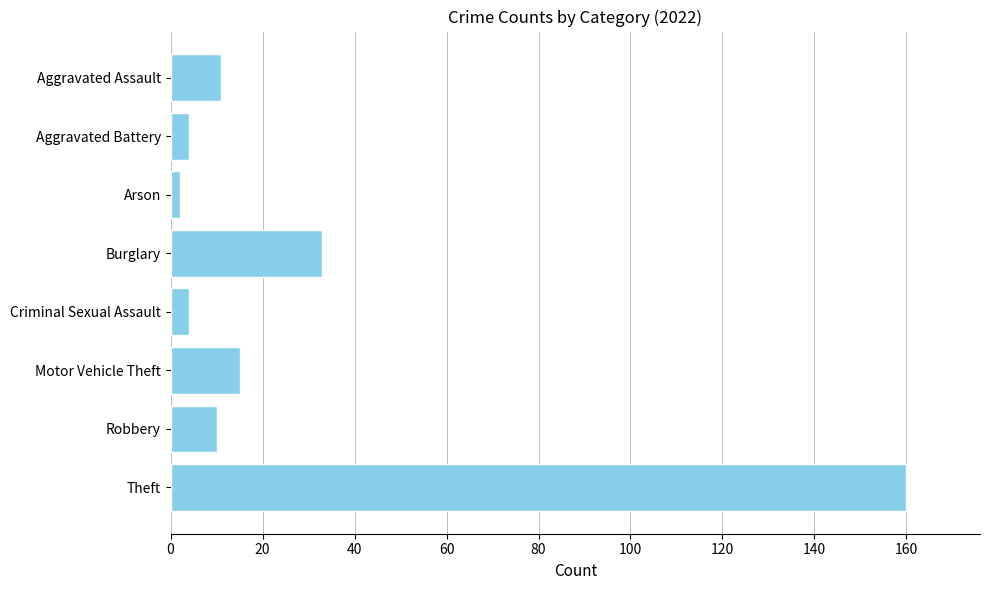

What value does the data have at Criminal Sexual Assault, to the nearest 5?

5